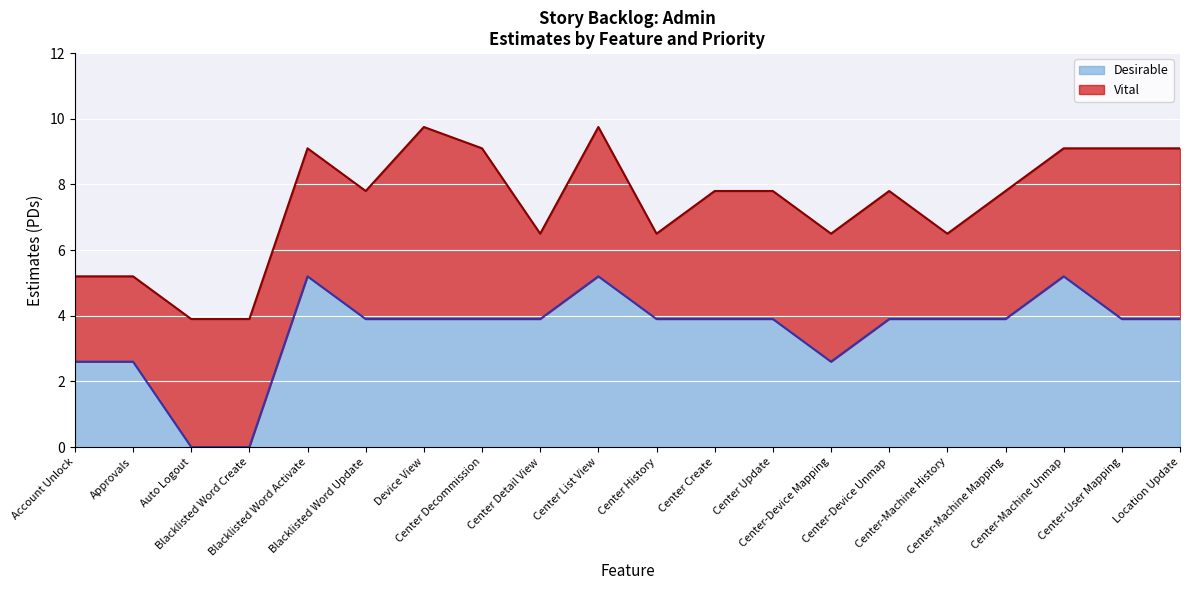

List the labels in order of value, smallest first.

Auto Logout, Blacklisted Word Create, Account Unlock, Approvals, Center-Device Mapping, Blacklisted Word Update, Device View, Center Decommission, Center Detail View, Center History, Center Create, Center Update, Center-Device Unmap, Center-Machine History, Center-Machine Mapping, Center-User Mapping, Location Update, Blacklisted Word Activate, Center List View, Center-Machine Unmap